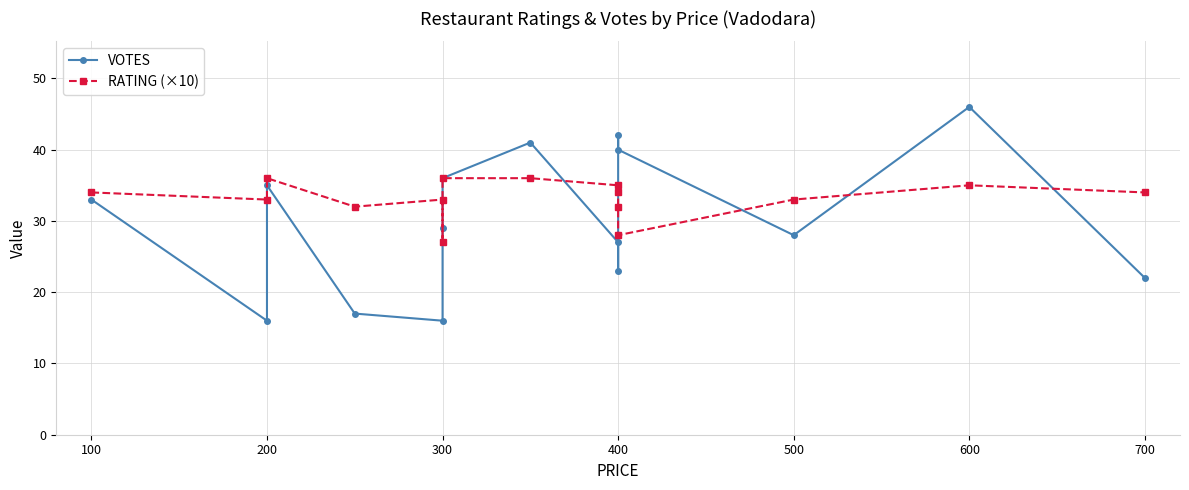

Which series has the widest spread of values?

VOTES